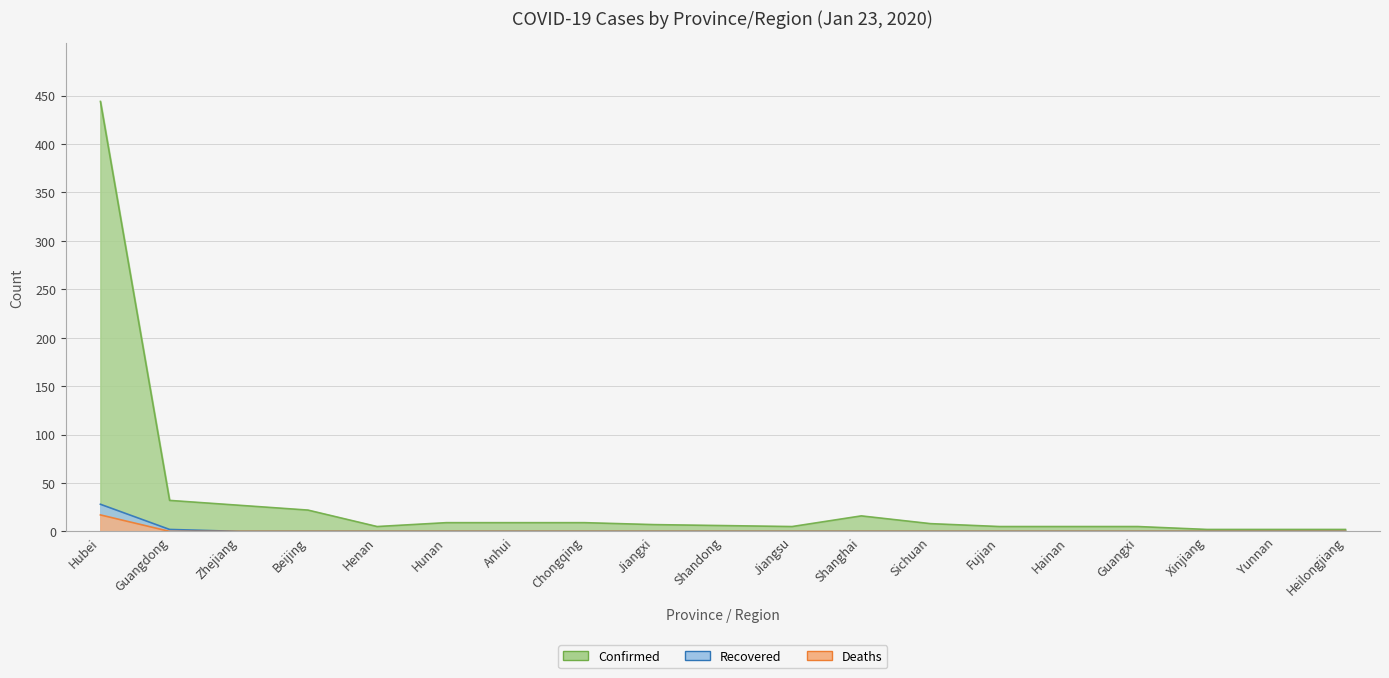

Reading left to right, transcribe all the data shown in this chart.

Confirmed: 444	32	27	22	5	9	9	9	7	6	5	16	8	5	5	5	2	2	2
Deaths: 17	0	0	0	0	0	0	0	0	0	0	0	0	0	0	0	0	0	0
Recovered: 28	2	0	0	0	0	0	0	0	0	0	0	0	0	0	0	0	0	0